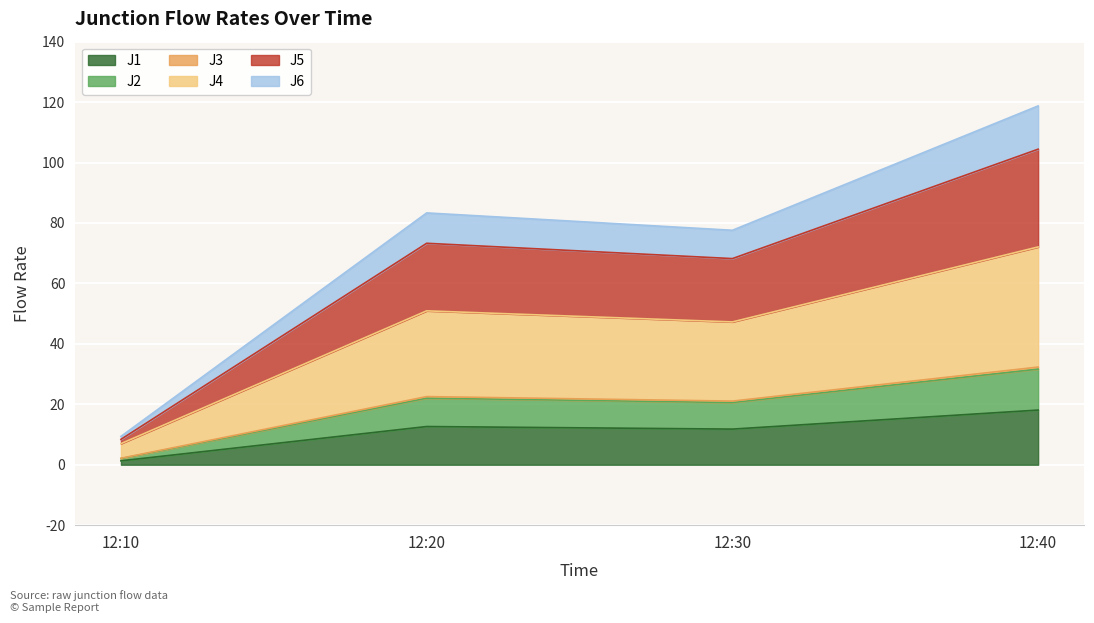

At which category is the sum across all series the highest?

12:40